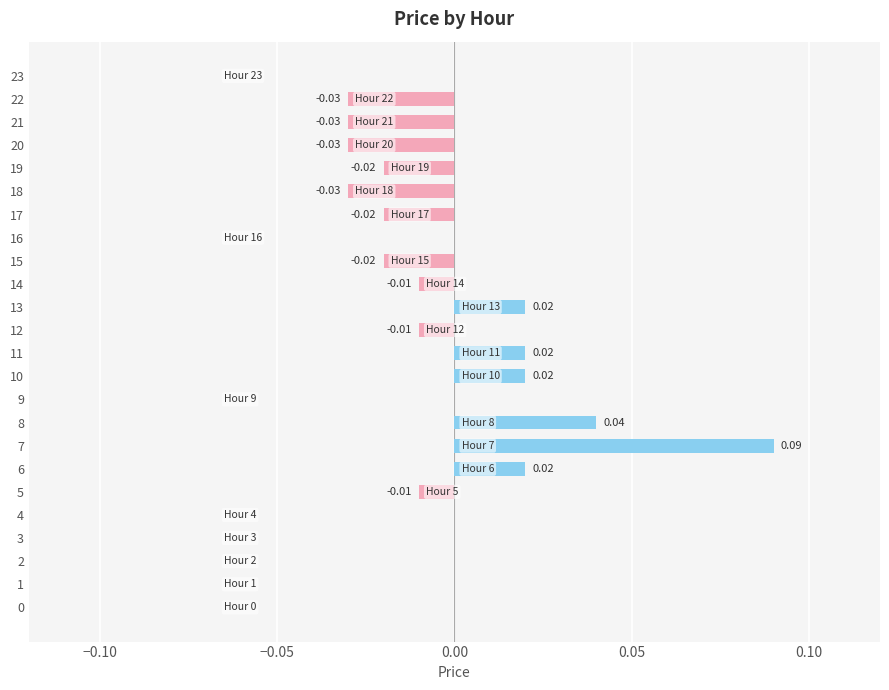

Between 21 and 15, which is larger?

15